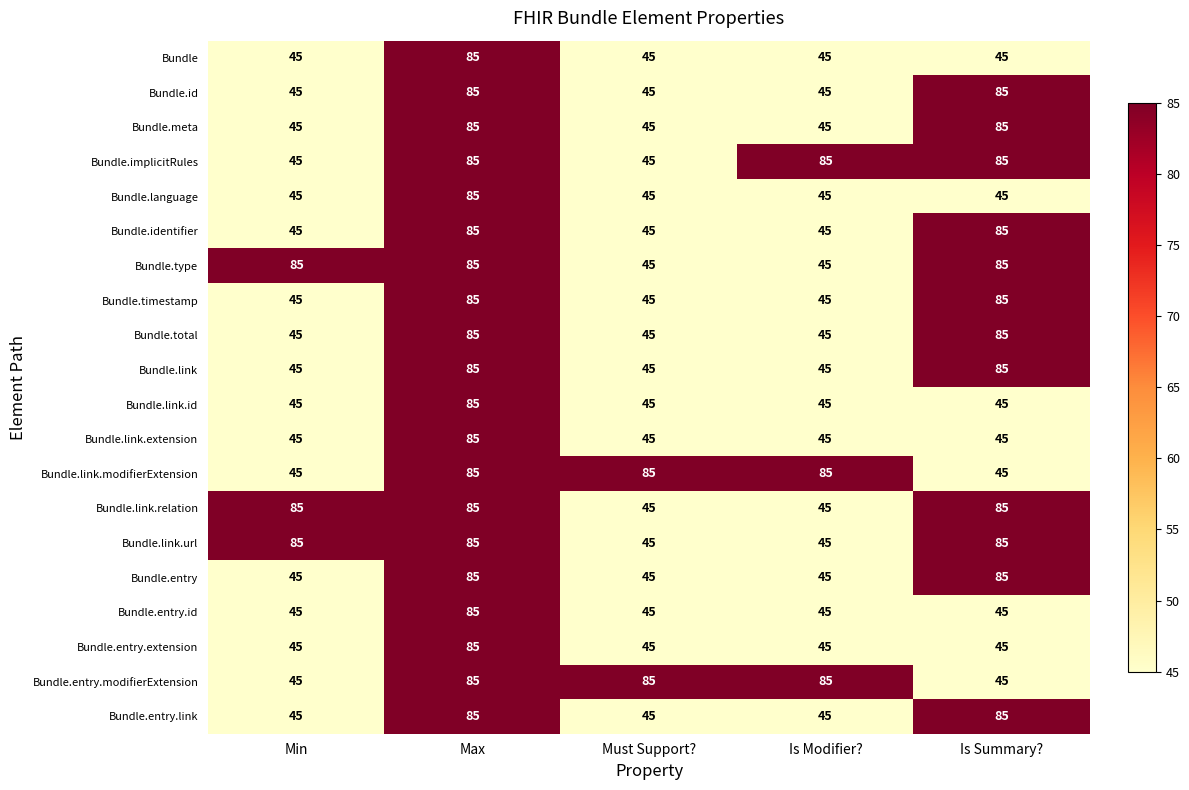

How many Bundle.link.modifierExtension values are between 45 and 85?

5